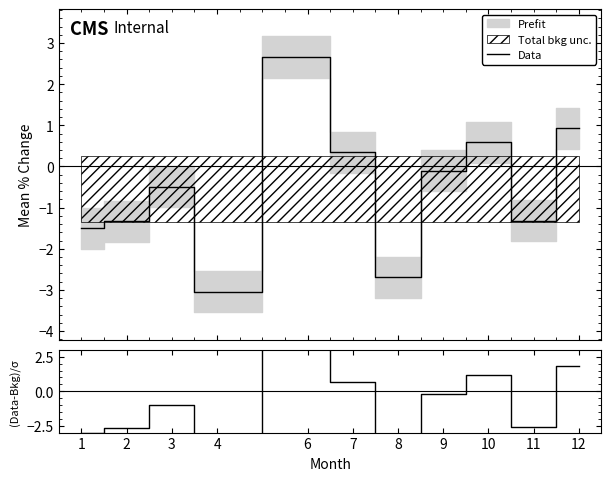

Between 2 and 8, which series saw the biggest shift?

(Data-Bkg)/σ